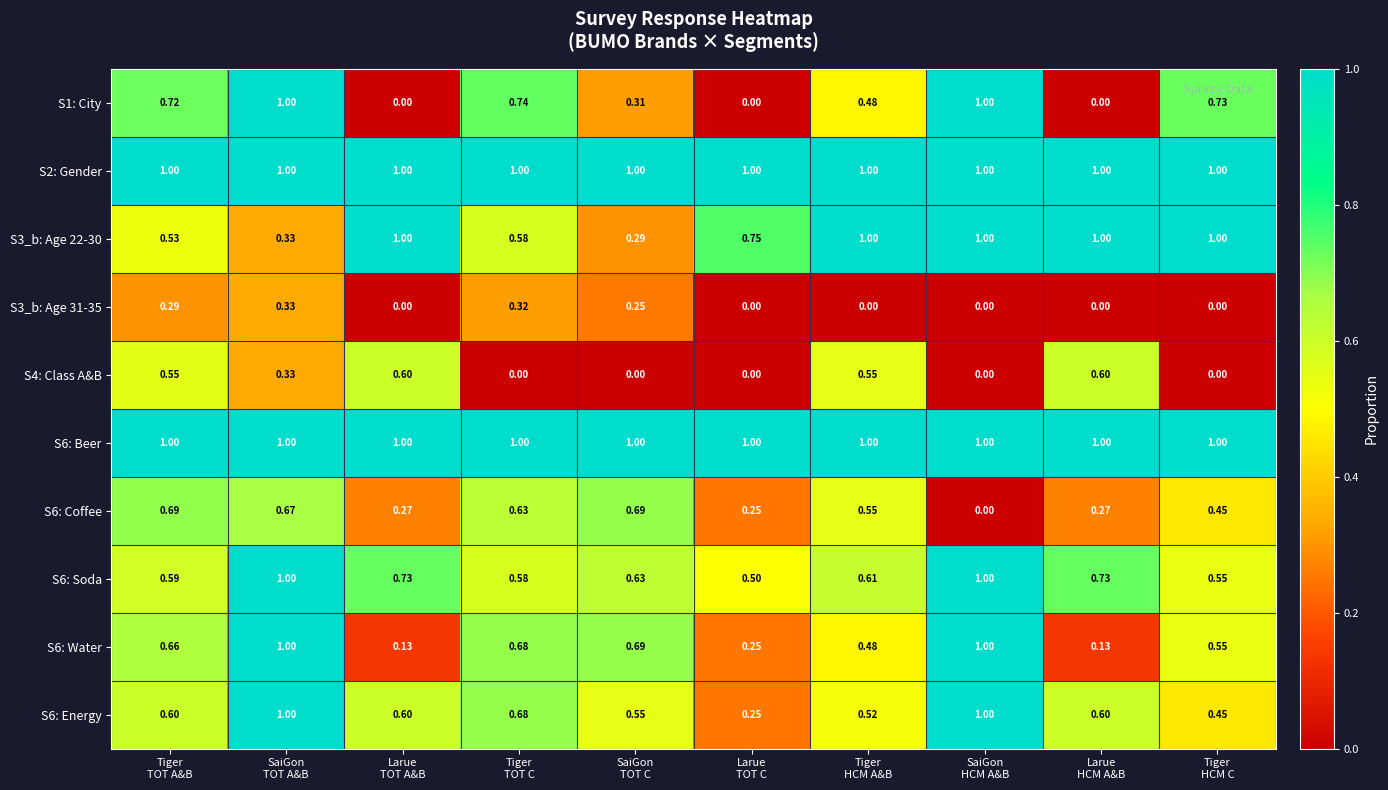

How many values in the S3_b: Age 22-30 series are below 1?

5